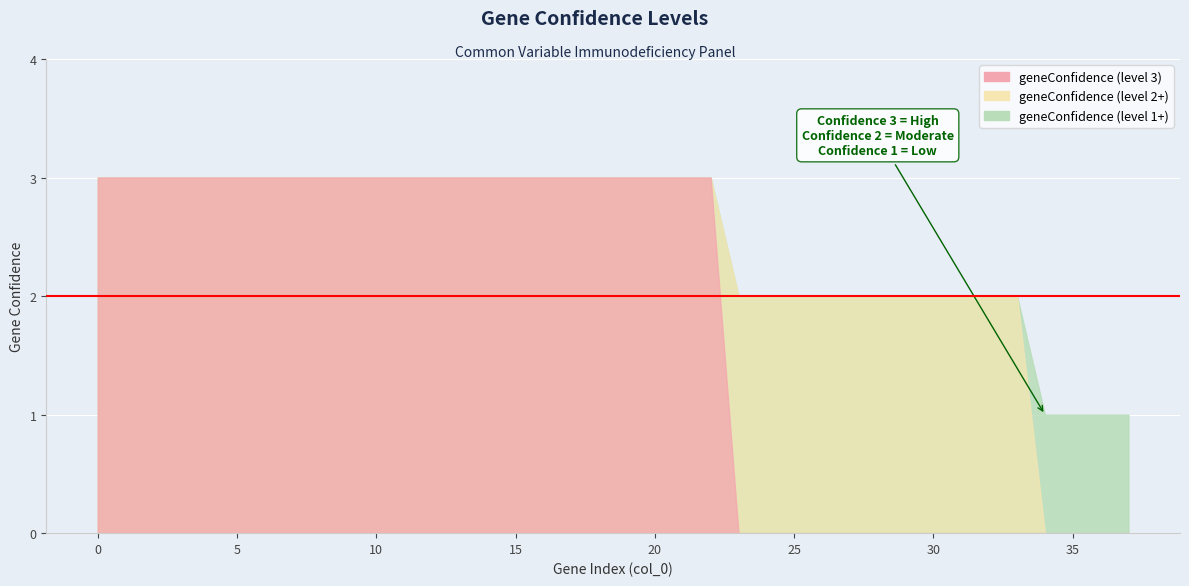

Reading right to left, extract all data points from this chart.

1	1	1	1	2	2	2	2	2	2	2	2	2	2	2	3	3	3	3	3	3	3	3	3	3	3	3	3	3	3	3	3	3	3	3	3	3	3